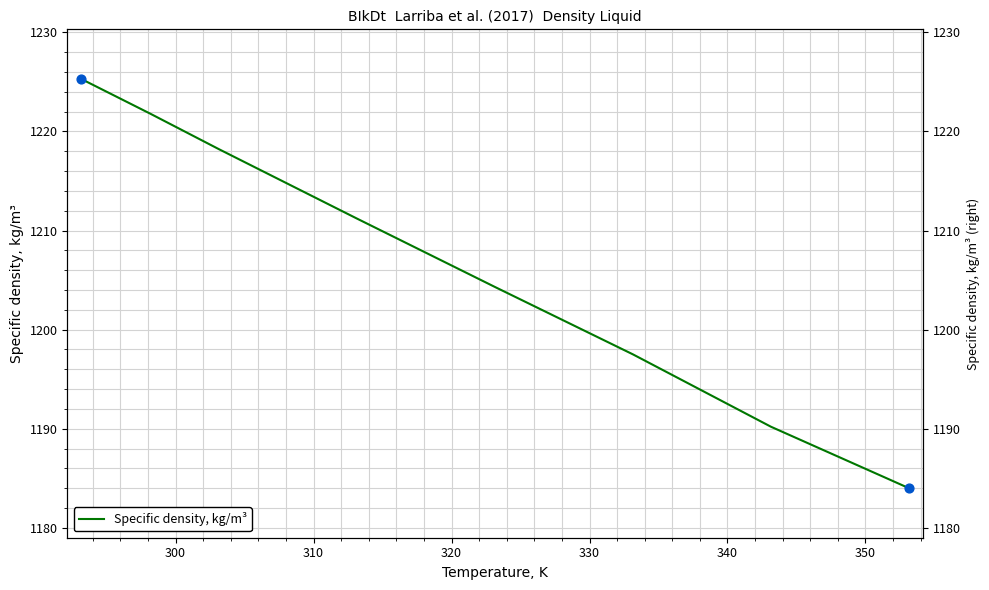

Approximately how many times larger is the value at 330 compared to 340?

1.0